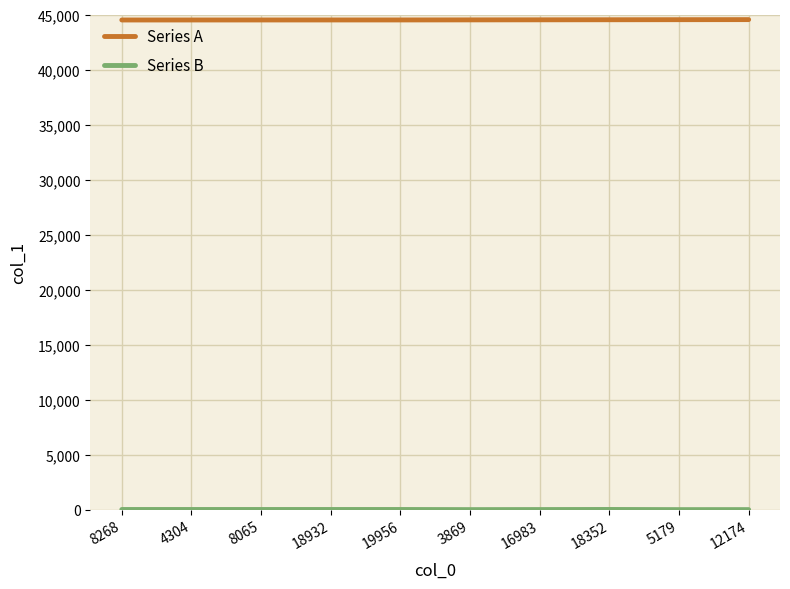

What is the greatest value displayed?

44535